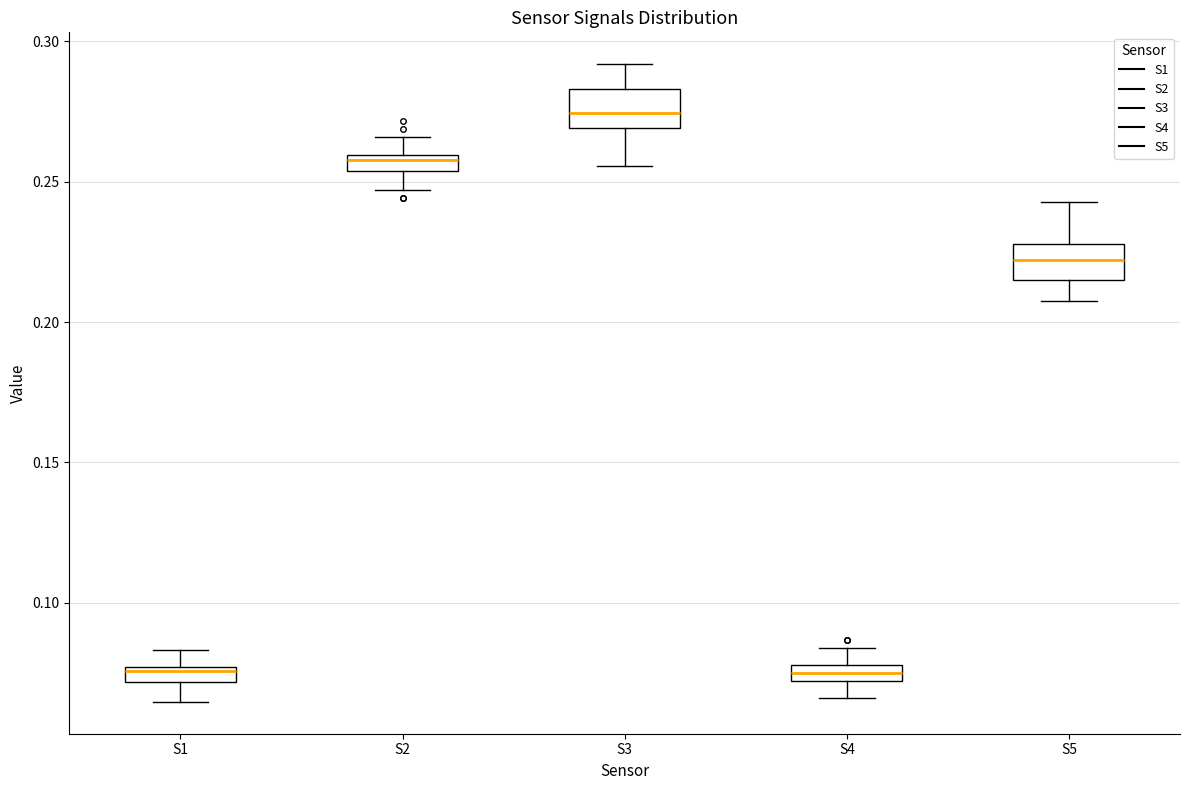

Which box has the highest median line?

S3